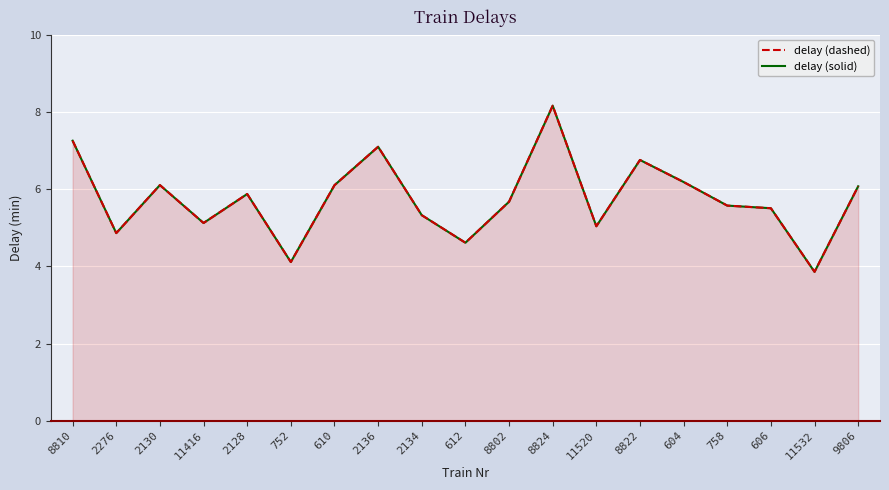

Which series has the widest spread of values?

delay (dashed)